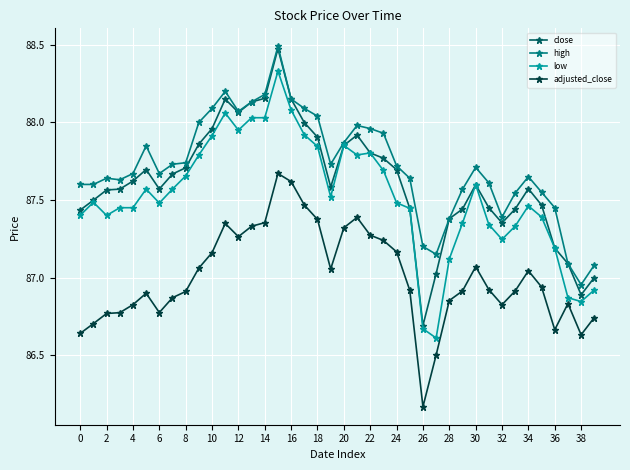

At how many categories does at least one series exceed 86?

40